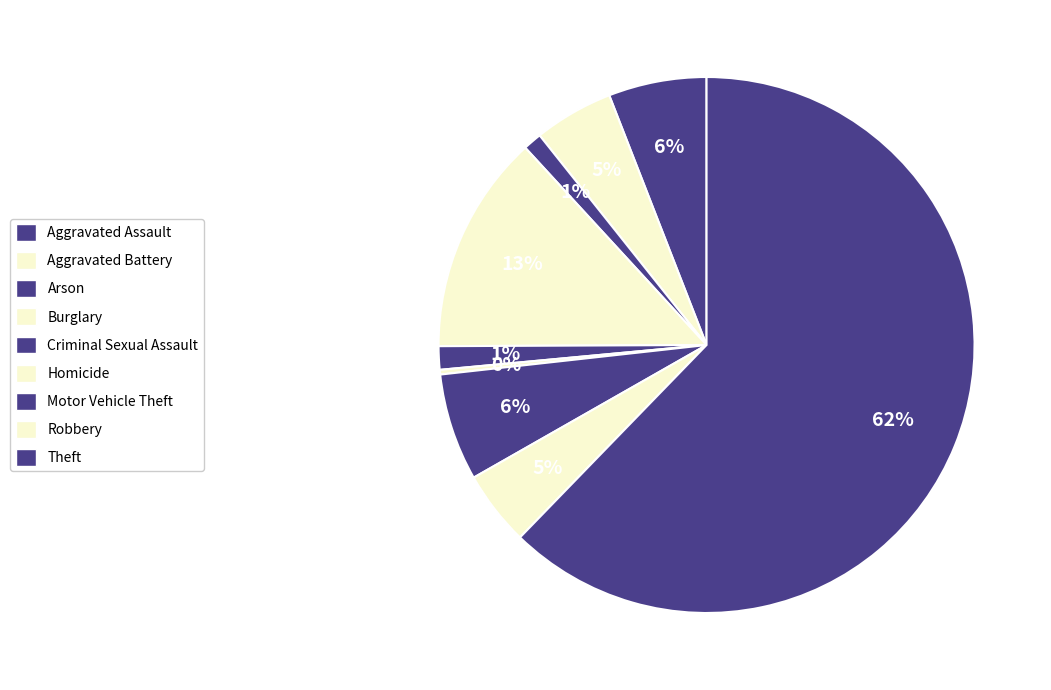

To the nearest percent, what portion does Arson represent?

1%